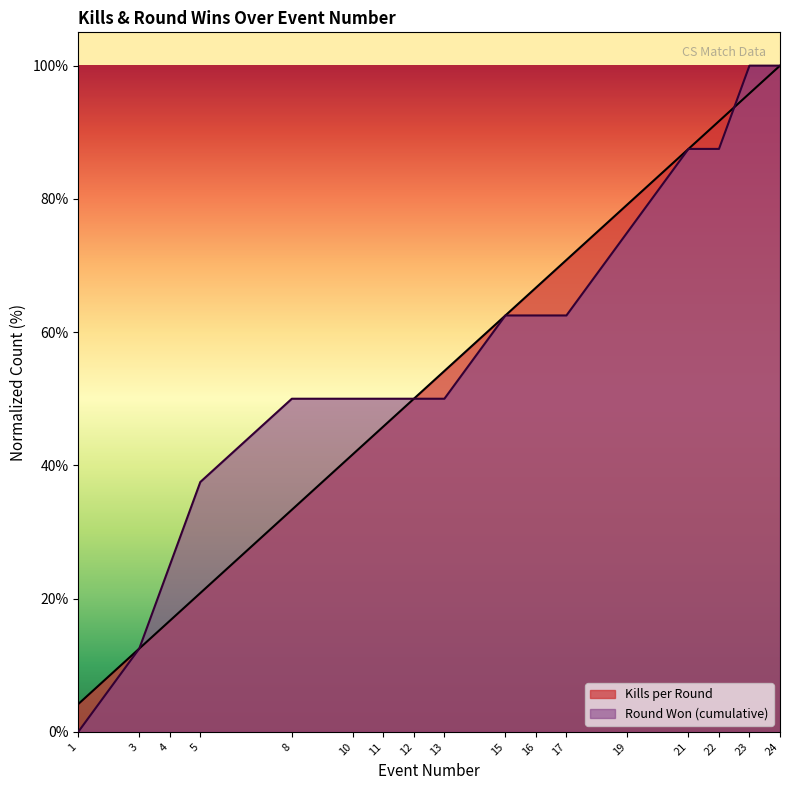

What is the value of the Kills per Round point at the 7th from the left?

45.8